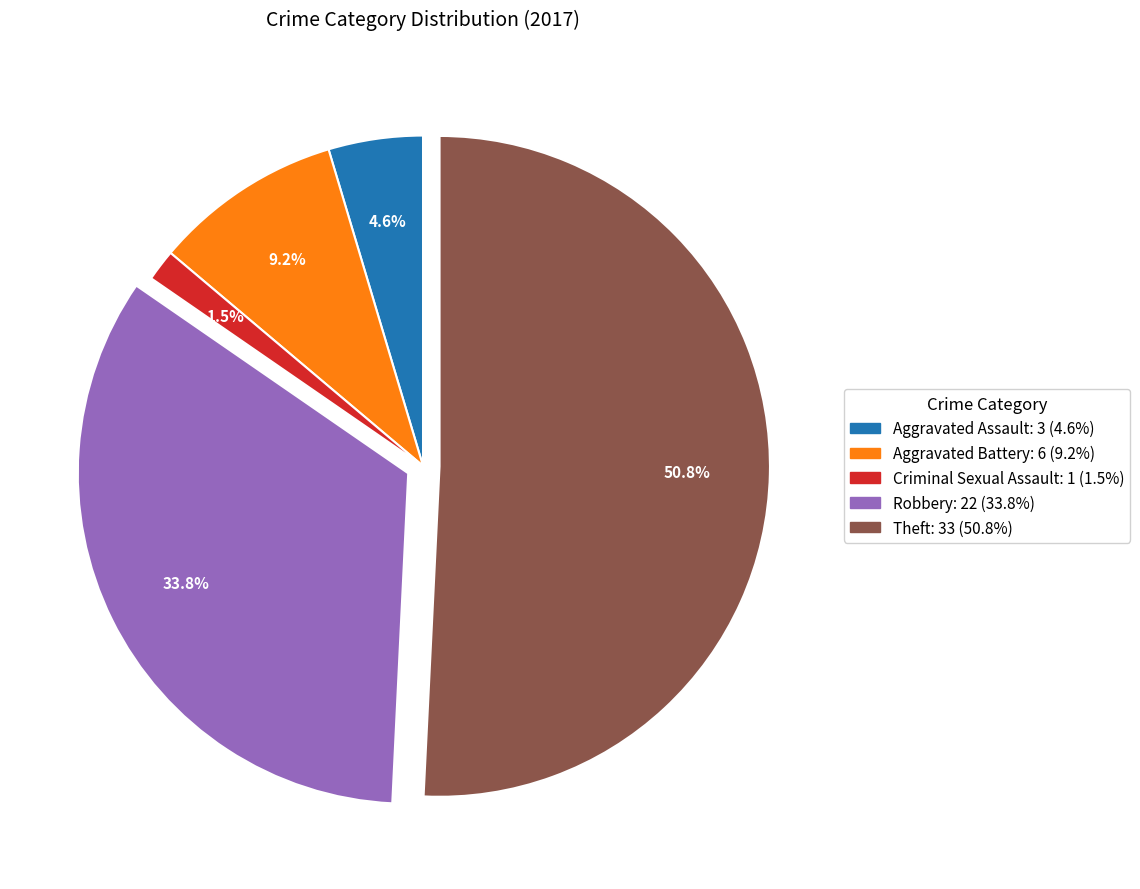

Does any single category account for the majority?

Yes